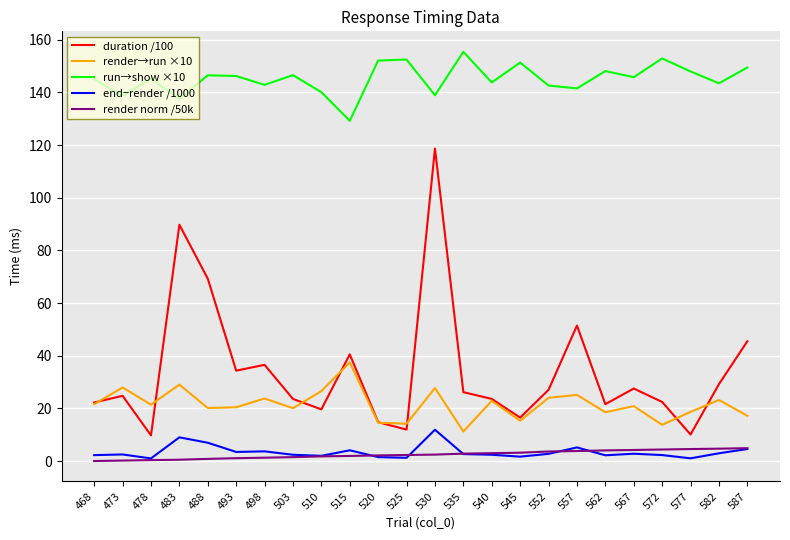

Which series has the largest range (max minus min)?

duration /100